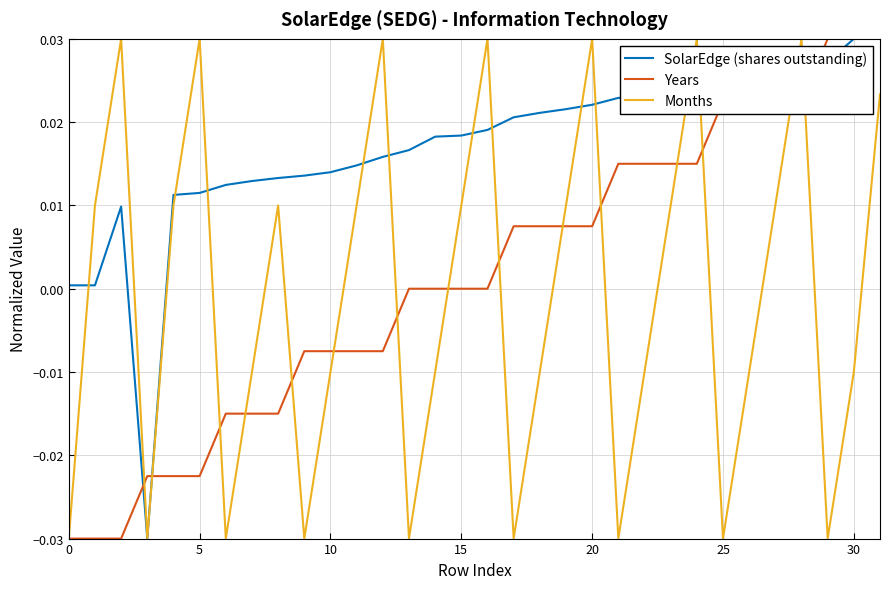

Which series has the largest total across all categories?

SolarEdge (shares outstanding)